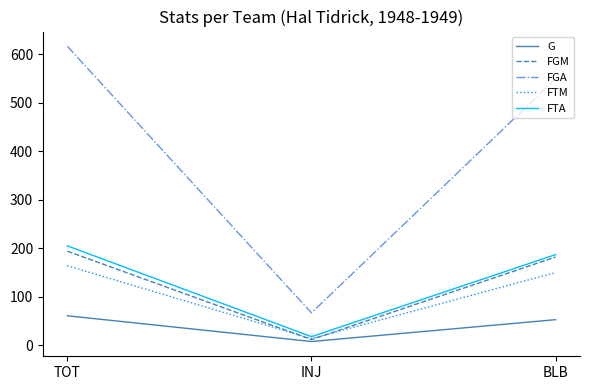

Does the chart have visible grid lines?

No